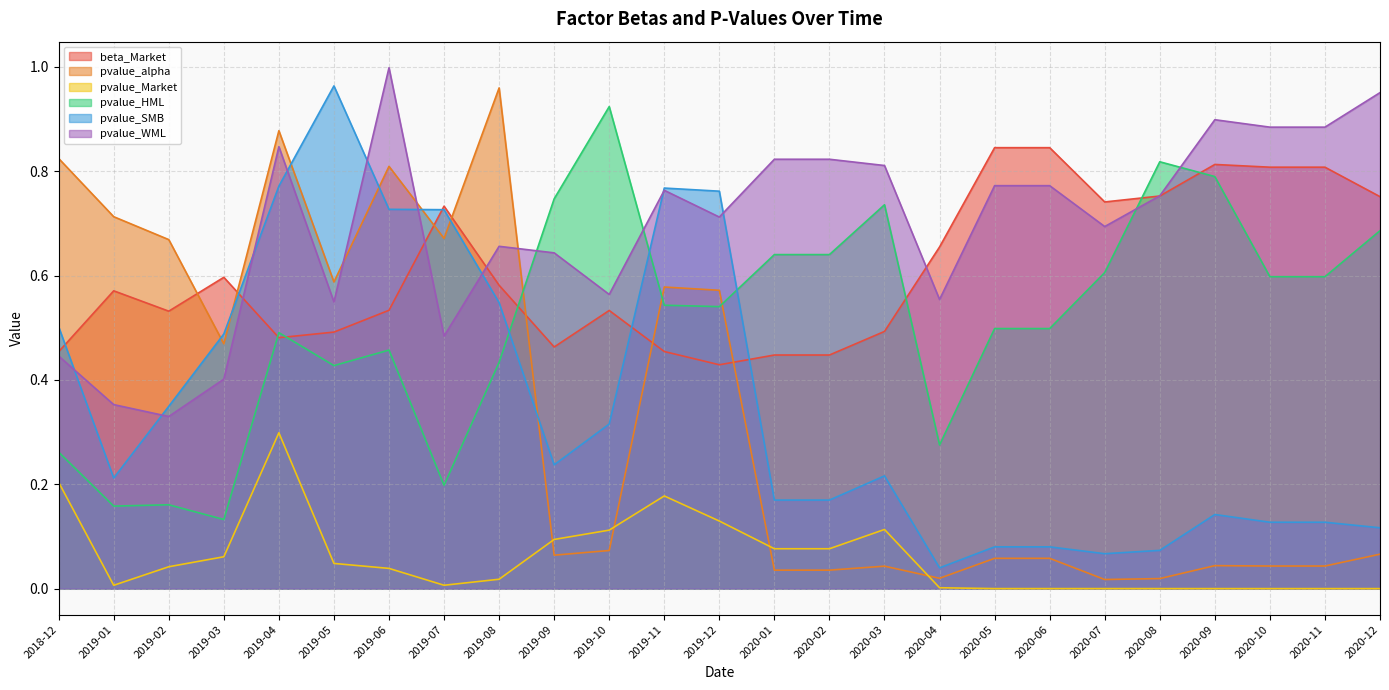

Is it true that pvalue_alpha equals 0.0 at 2020-02?

True